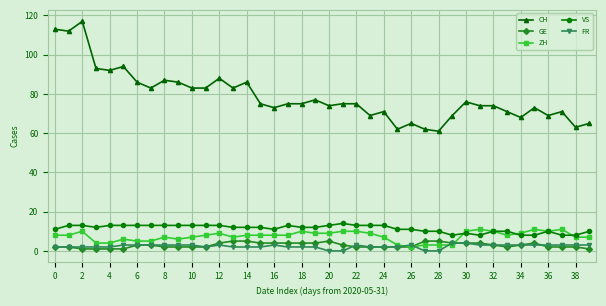

Which series has the largest range (max minus min)?

CH